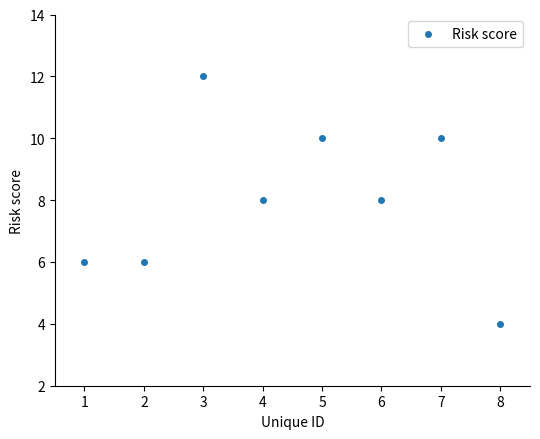

What is the average X value?

4